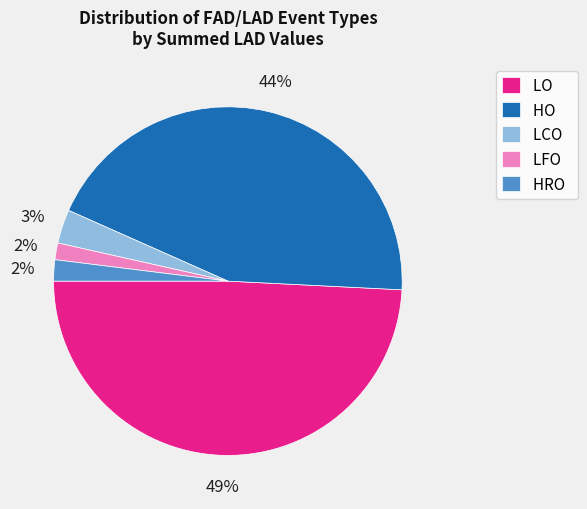

Which has a higher value, HO or HRO?

HO